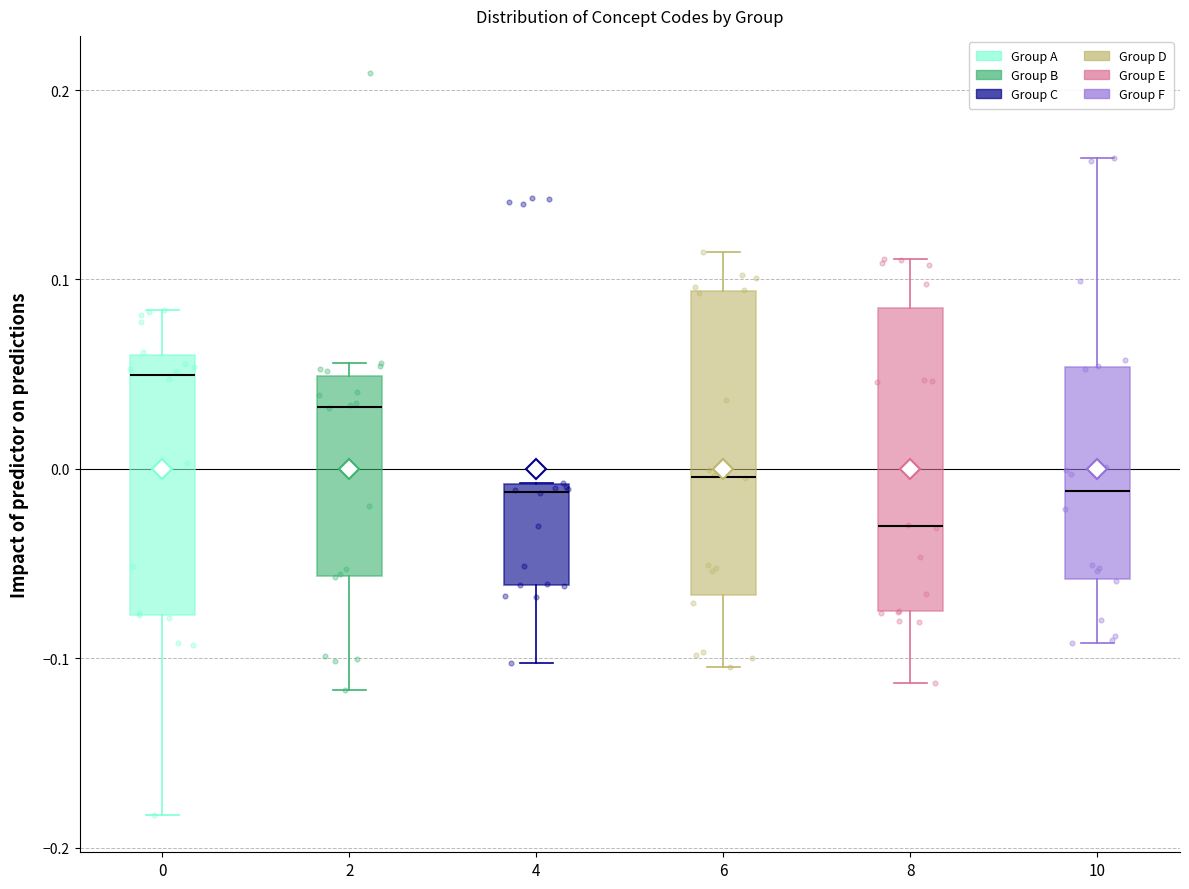

Where is the upper edge of the box at x = 10 on the y-axis? The values are not printed on the chart, so give them approximately, as read against the axis.

0.05